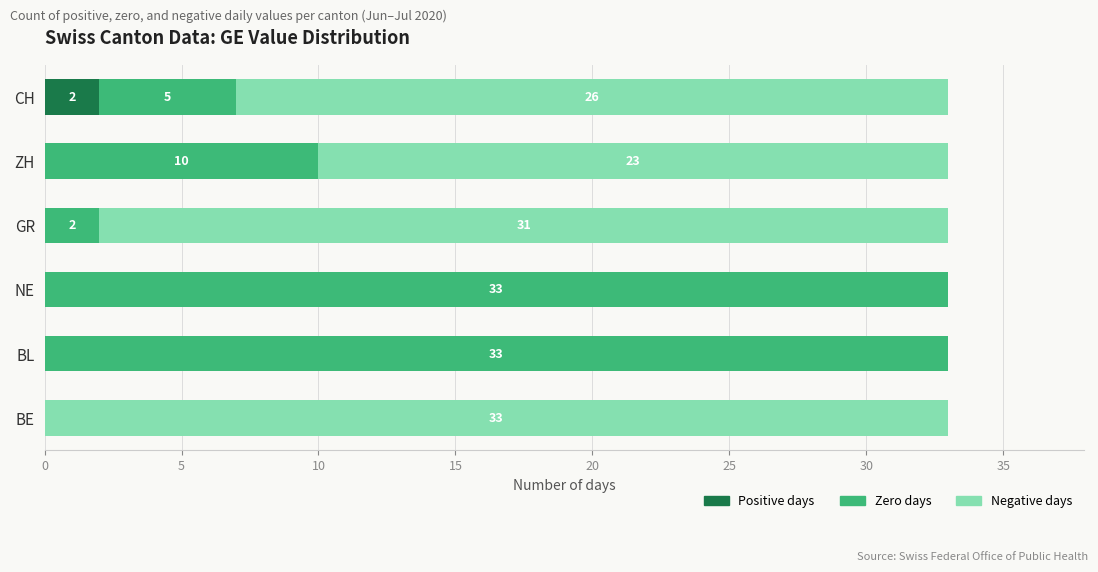

Is it true that Positive days equals 0 at BL?

True